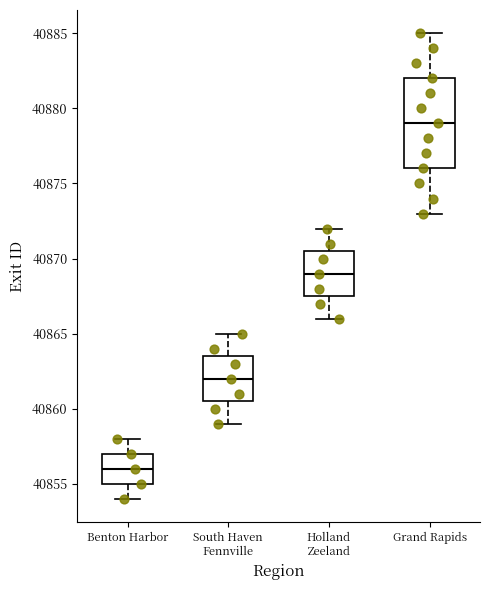

Reading left to right, transcribe this box plot: for each box, give where its median line is, the range the box spans, and where its two whiskers end, as read against the y-axis. The values are not printed on the chart, so give them approximately, as read against the axis.

Benton Harbor: median 40856.0, box 40855.0 to 40857.0, whiskers 40854.0 to 40858.0
South Haven Fennville: median 40862.0, box 40860.5 to 40863.5, whiskers 40859.0 to 40865.0
Holland Zeeland: median 40869.0, box 40867.5 to 40870.5, whiskers 40866.0 to 40872.0
Grand Rapids: median 40879.0, box 40876.0 to 40882.0, whiskers 40873.0 to 40885.0